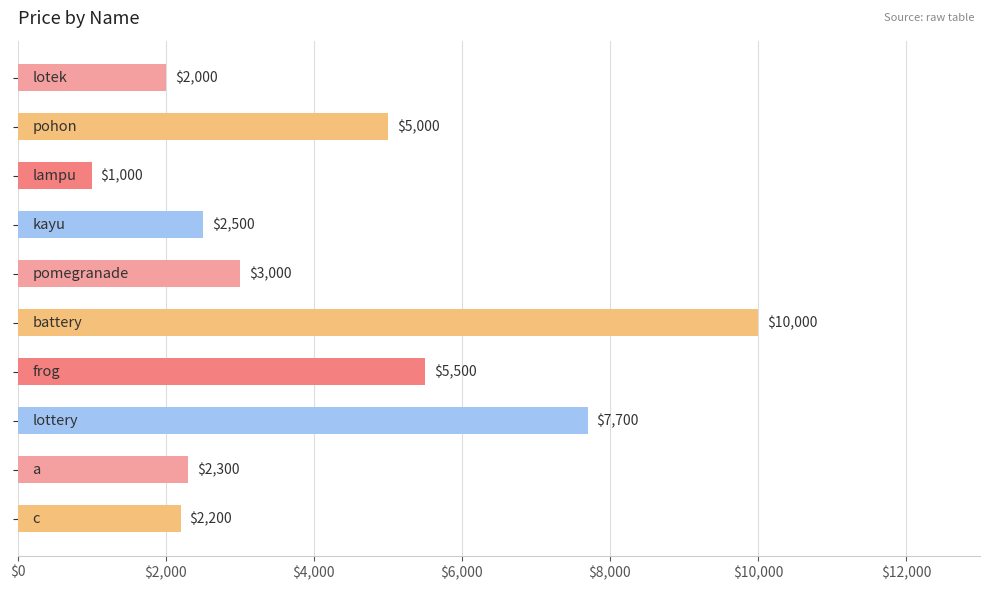

Are the bars grouped side by side (vs. stacked)?

No